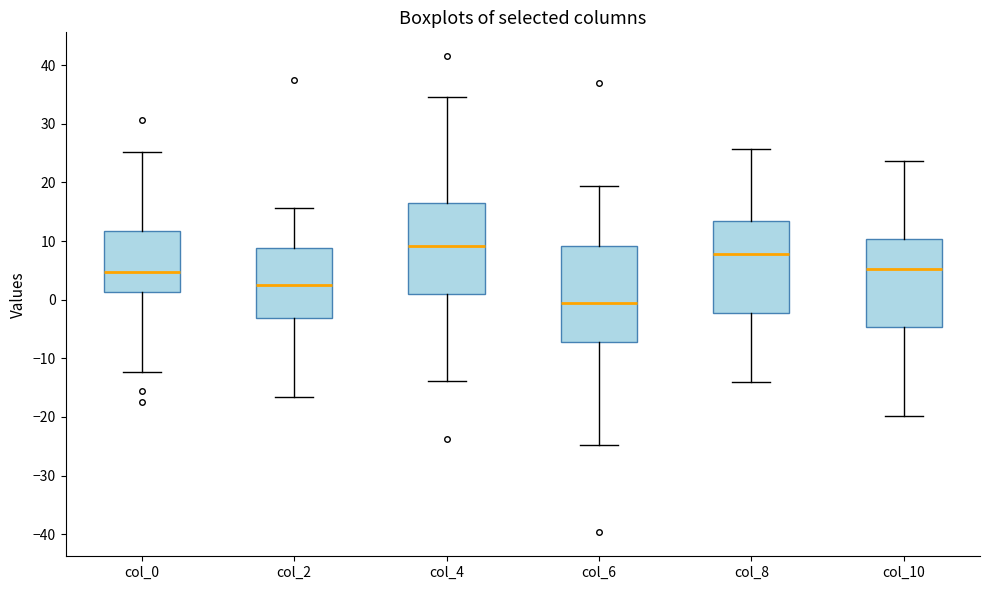

Where is the lower edge of the box for col_2 on the y-axis? The values are not printed on the chart, so give them approximately, as read against the axis.

-3